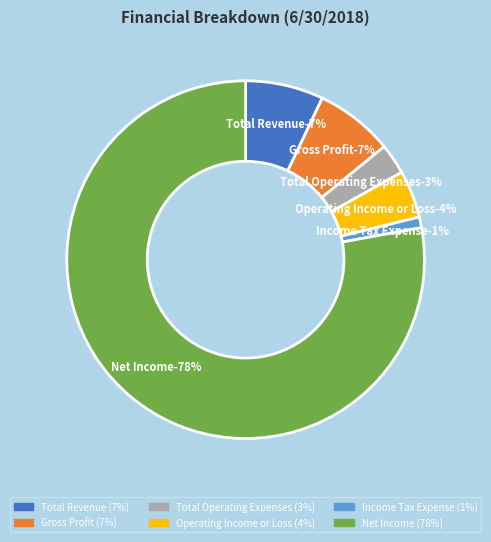

Which category has the biggest portion of the pie?

Net Income